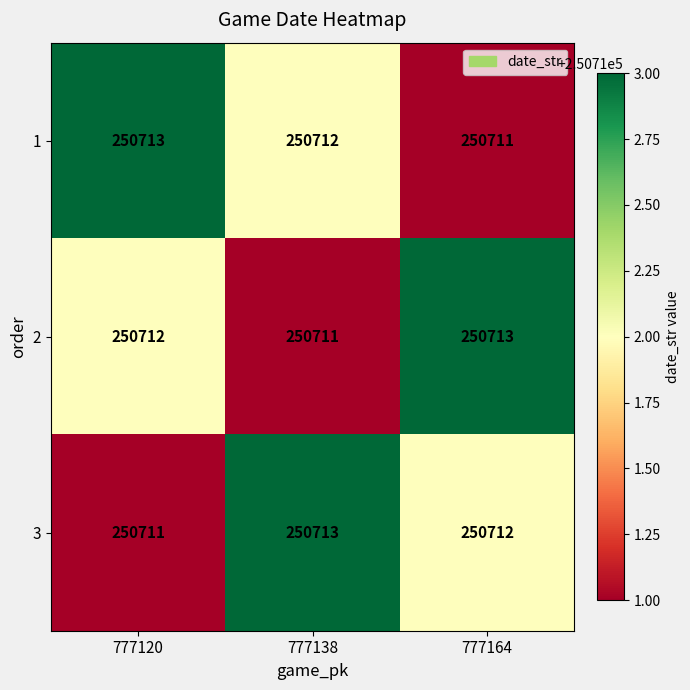

The value of 1 at 777138 is 250712. True or false?

True